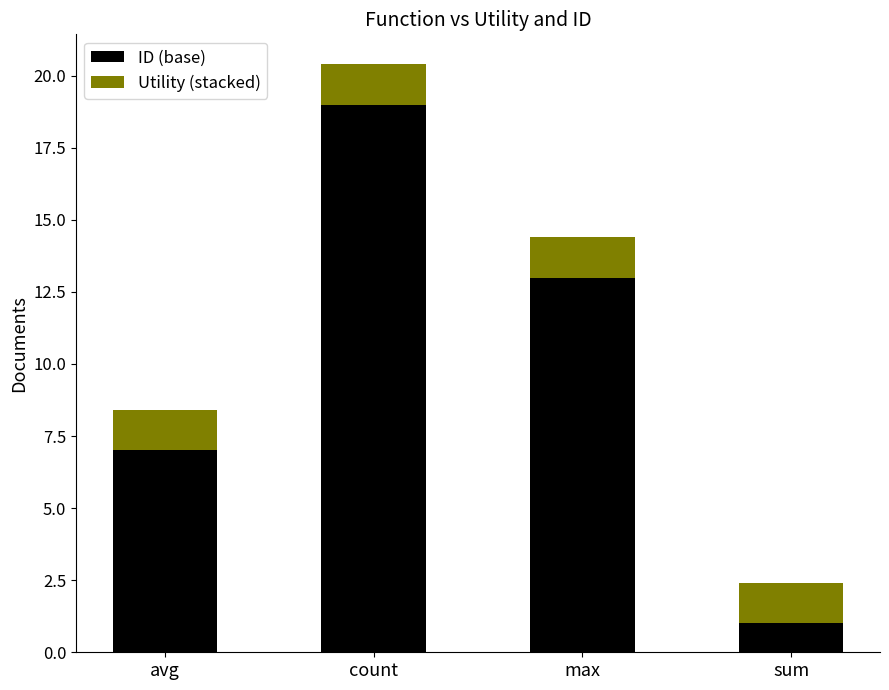

Reading left to right, list the values for the ID (base) series.

7.0	19.0	13.0	1.0